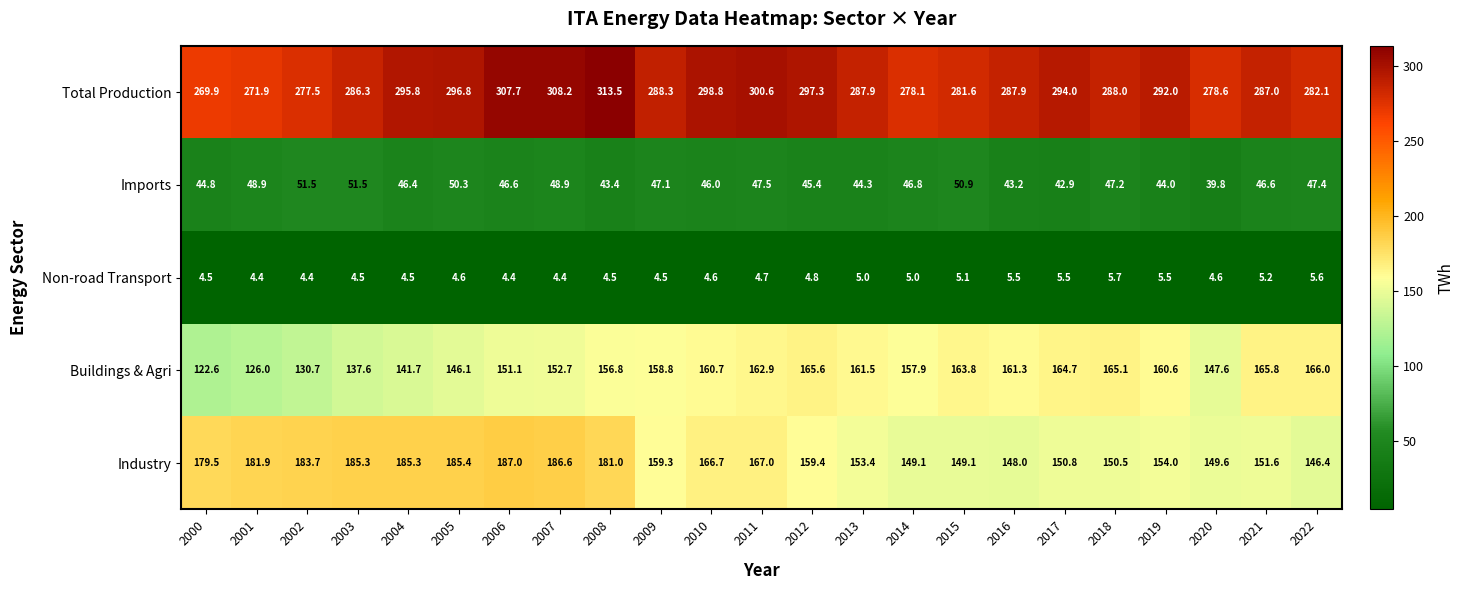

Read the Industry value at 2010.

166.7